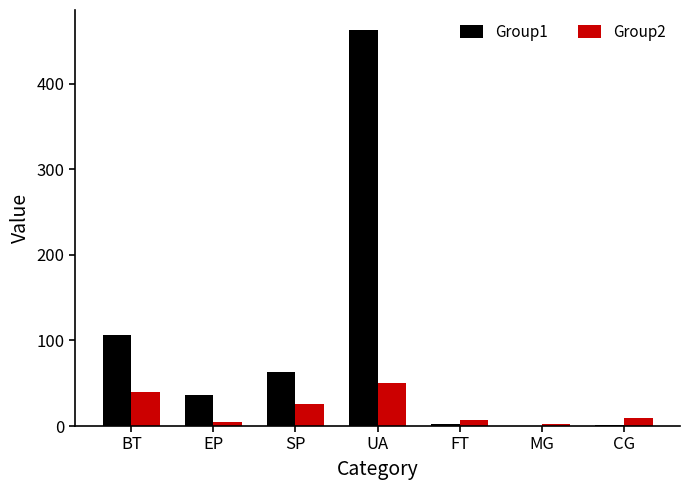

Which series has the largest total across all categories?

Group1